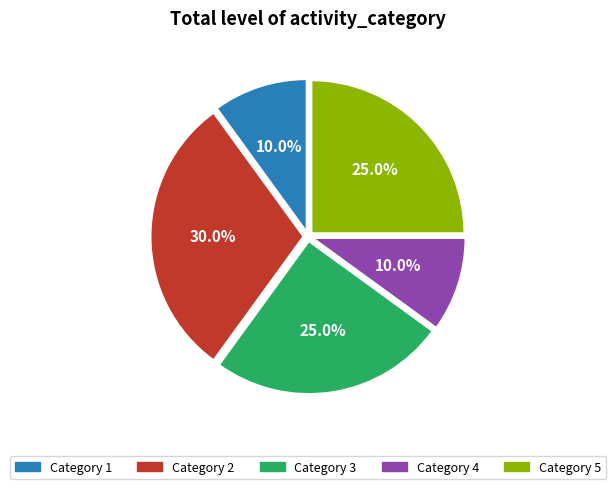

Which category has the biggest portion of the pie?

Category 2